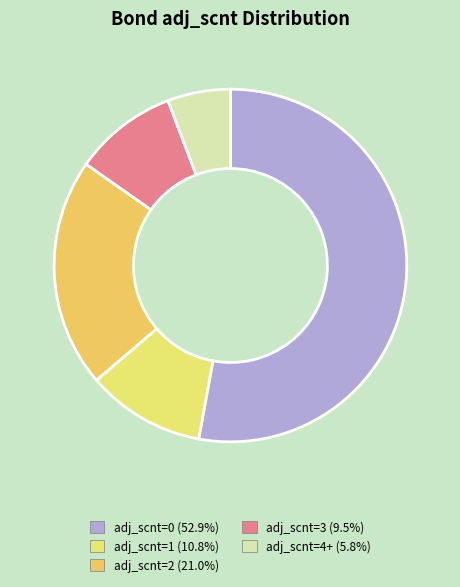

How many segments does this pie chart have?

5